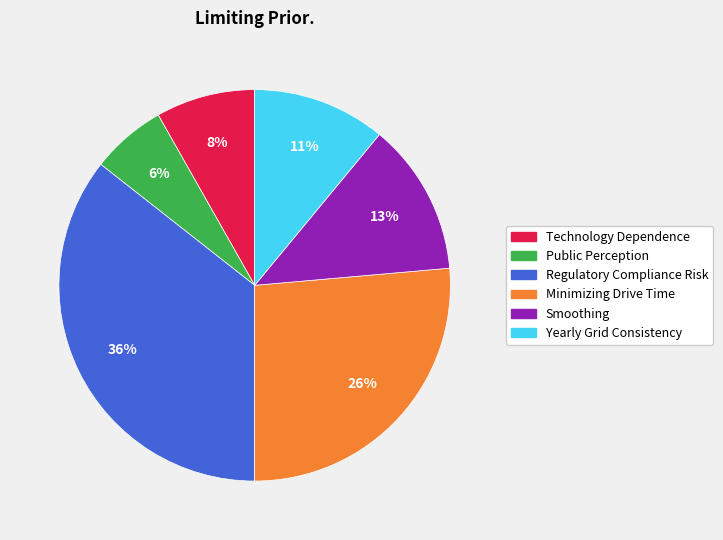

Count the number of slices in the pie.

6